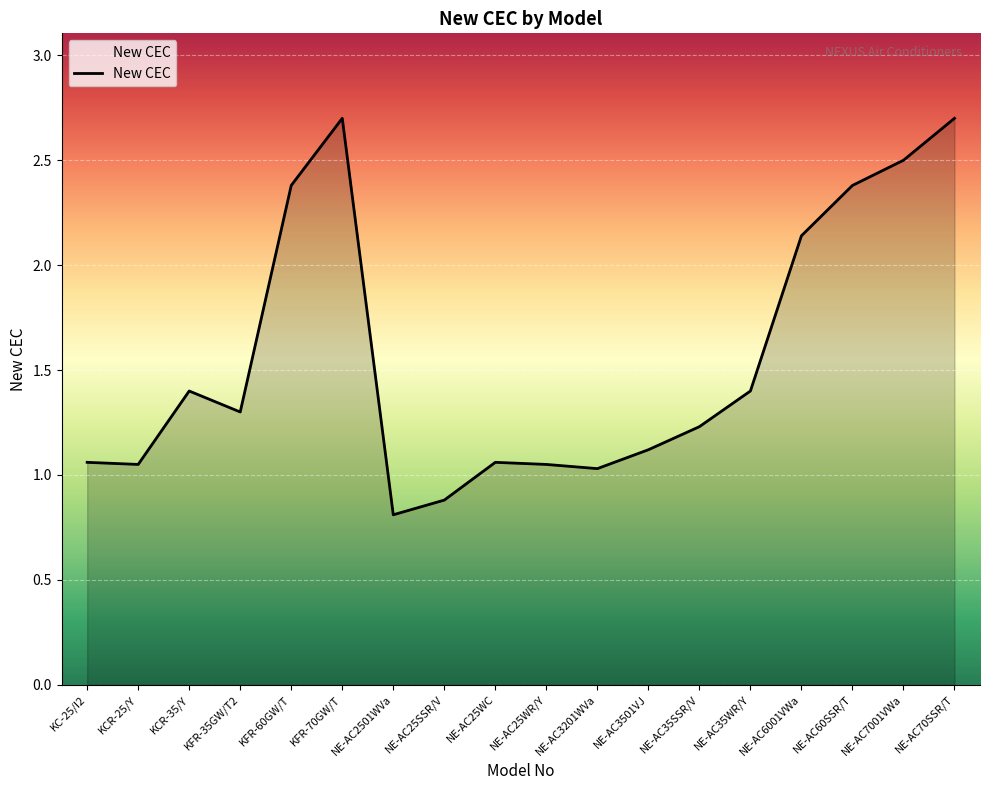

Where does the data first go above 1?

KC-25/I2